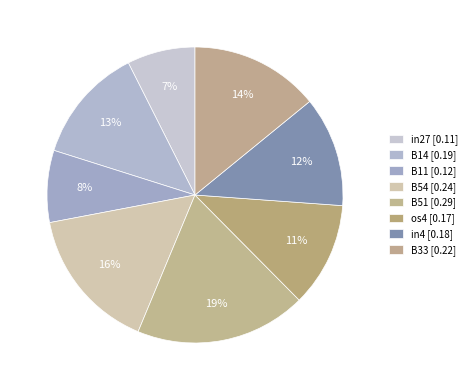

How many segments does this pie chart have?

8